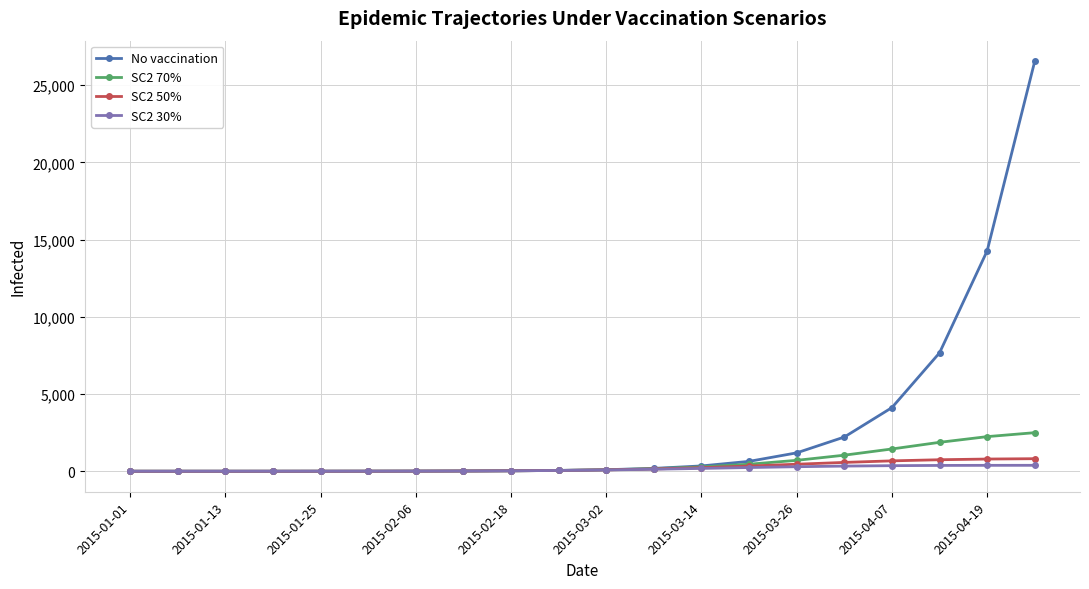

What is the maximum value for No vaccination?

26553.1